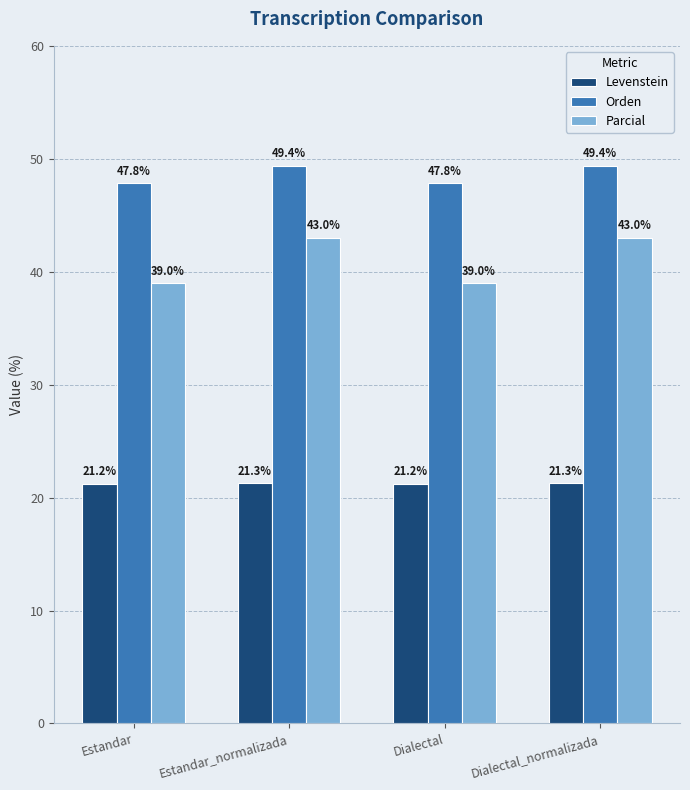

Is the value of Orden at Dialectal greater than the value of Levenstein at Estandar?

Yes